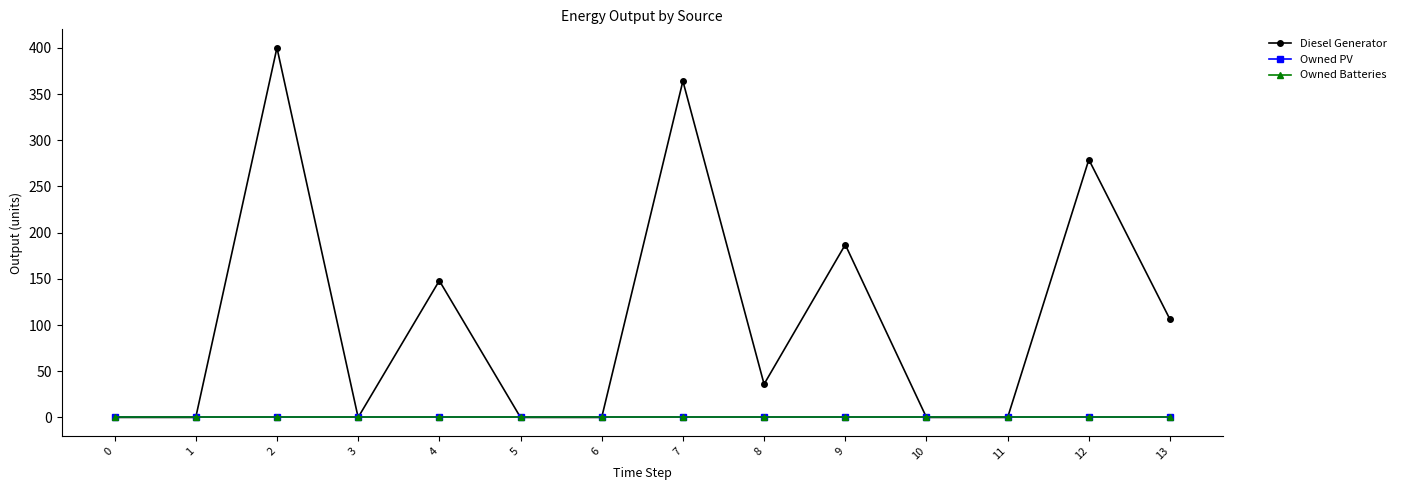

Which series has the widest spread of values?

Diesel Generator